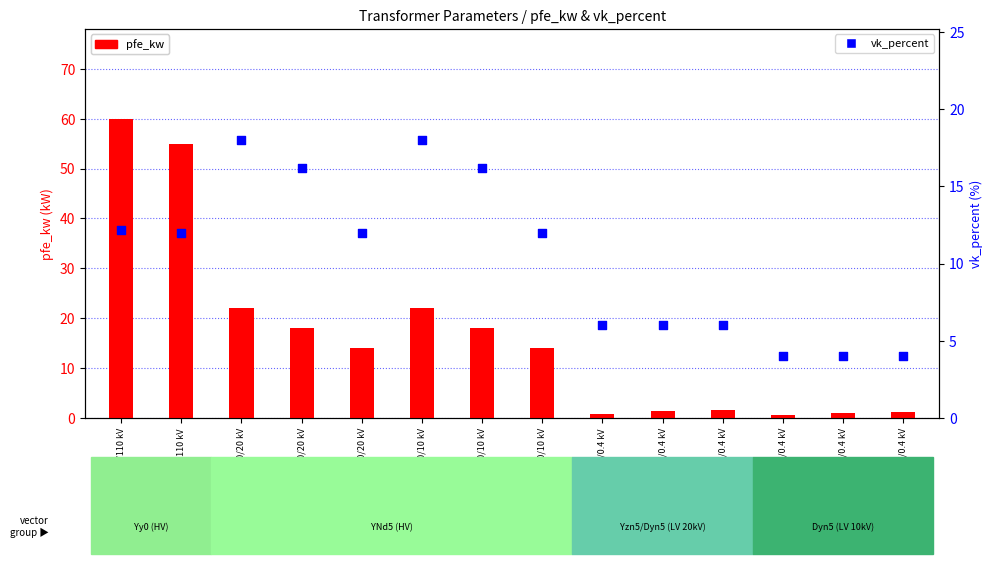

Which series has the largest Y range (max minus min)?

pfe_kw